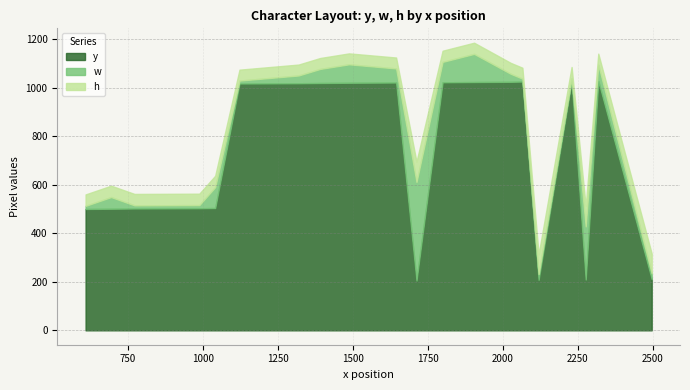

True or false: y has more than 2 points higher than both neighbors.

False